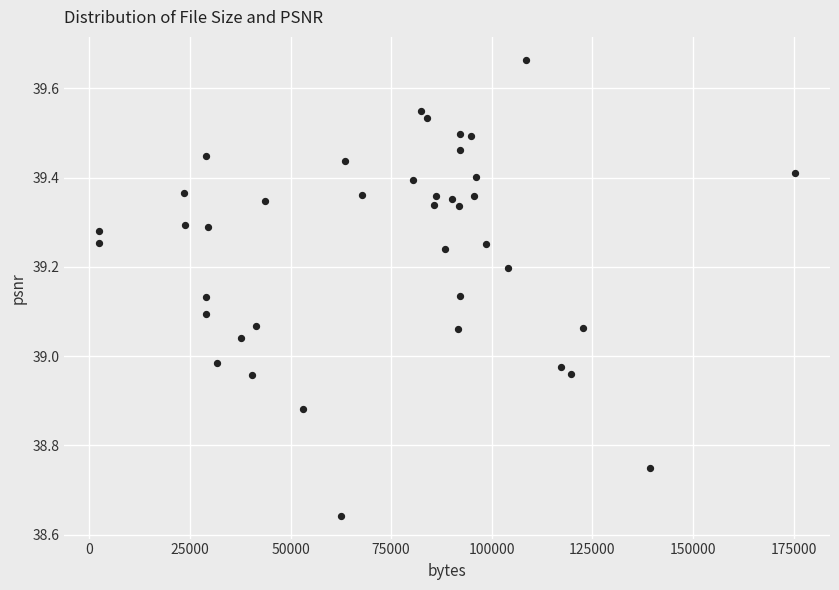

What is the range of X values (max minus min)?

172946.0